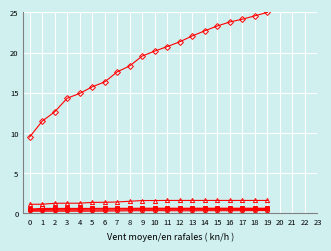

What is the maximum value shown in the chart?

25.0